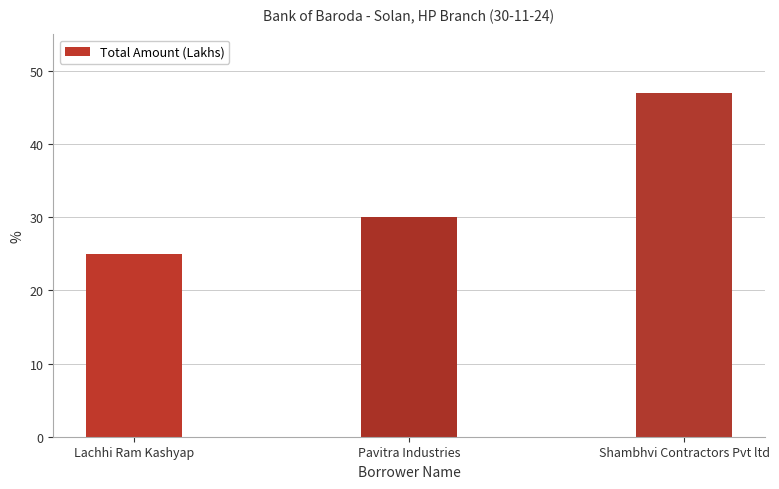

True or false: the data shows 30 at Pavitra Industries.

True